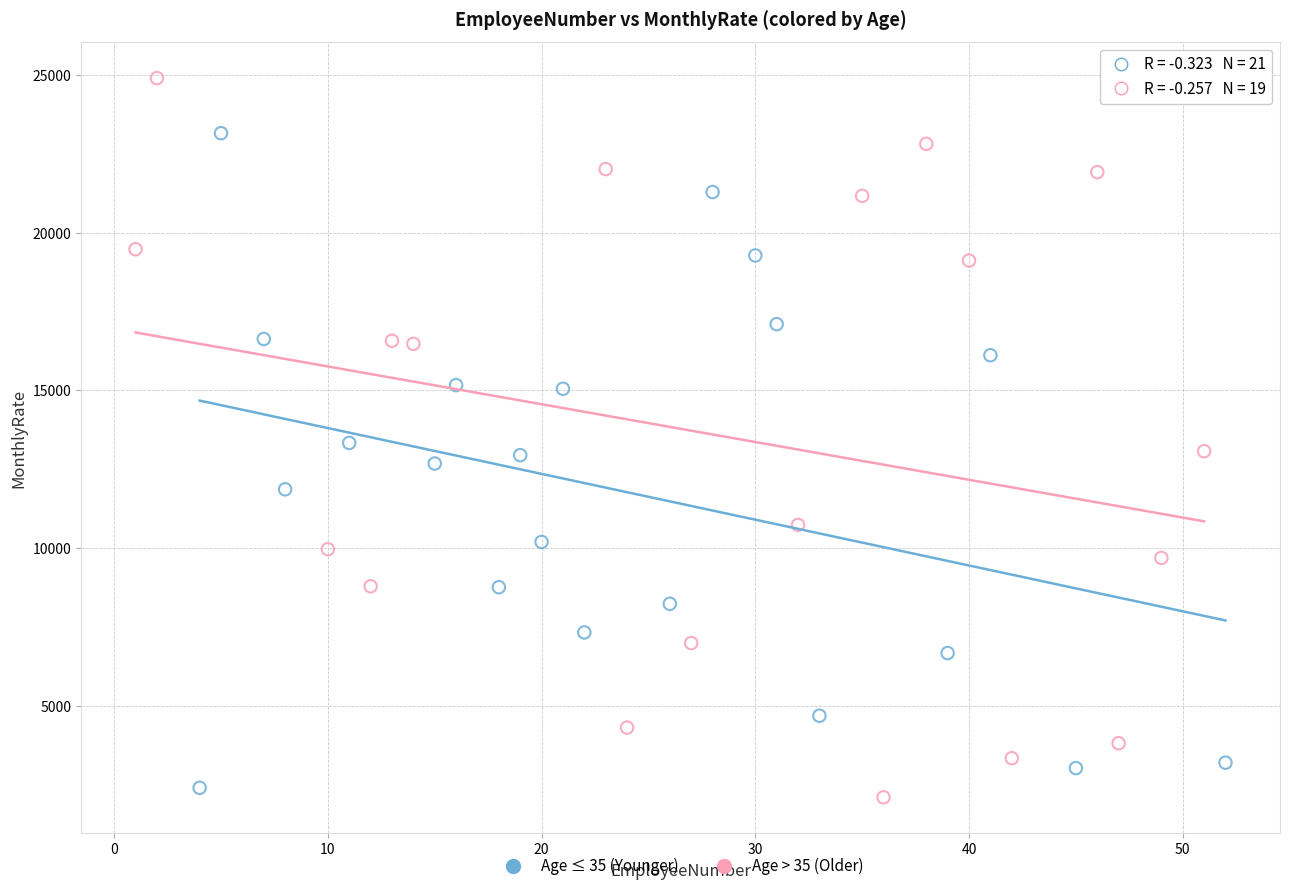

Which series has the widest spread of Y values?

Age > 35 (Older)